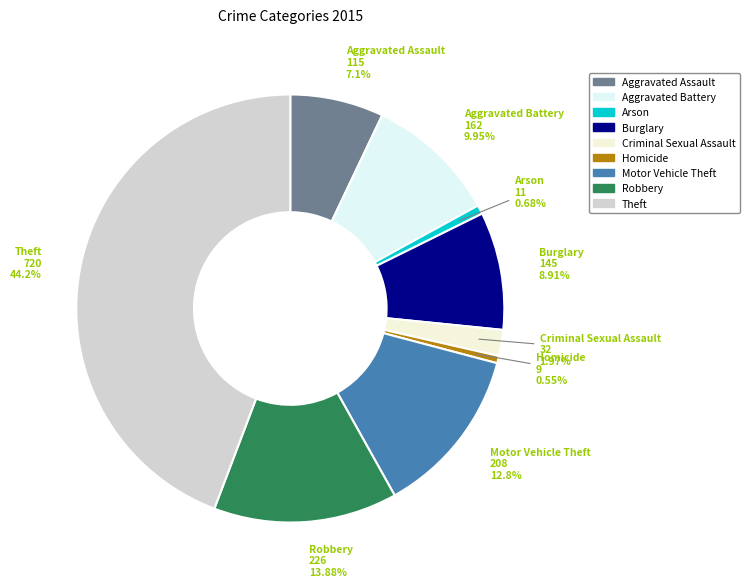

Approximately how many times larger is the value at Robbery compared to Aggravated Battery?

1.4